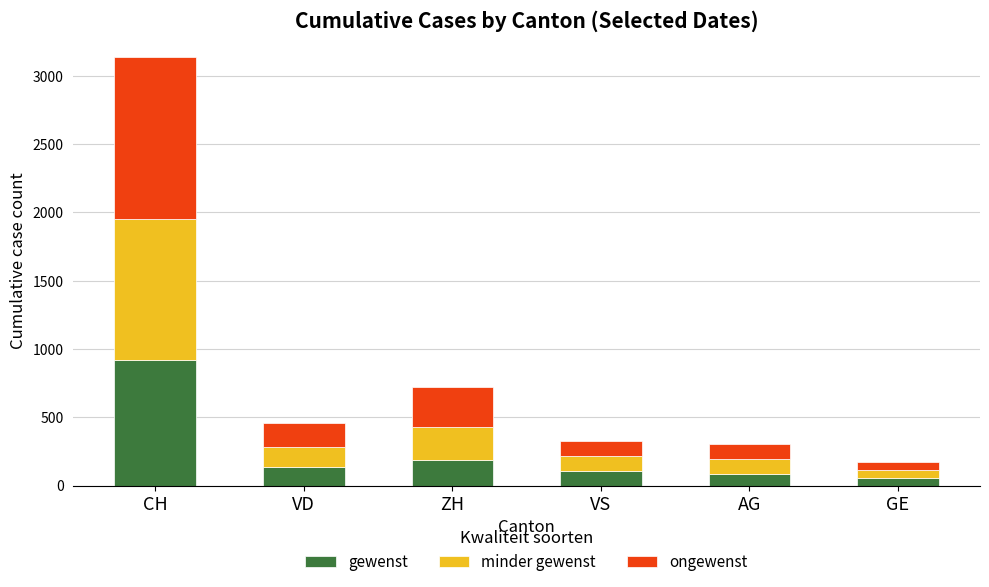

What is the highest value of the gewenst series?

918